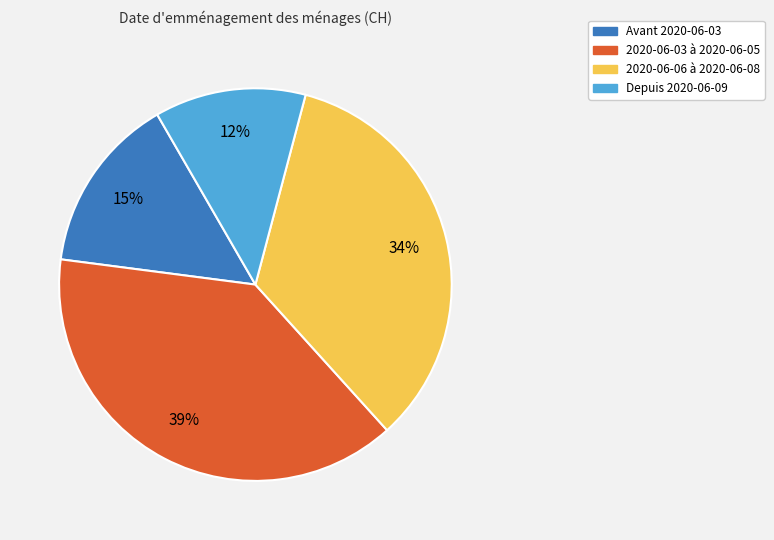

Does any single category account for the majority?

No